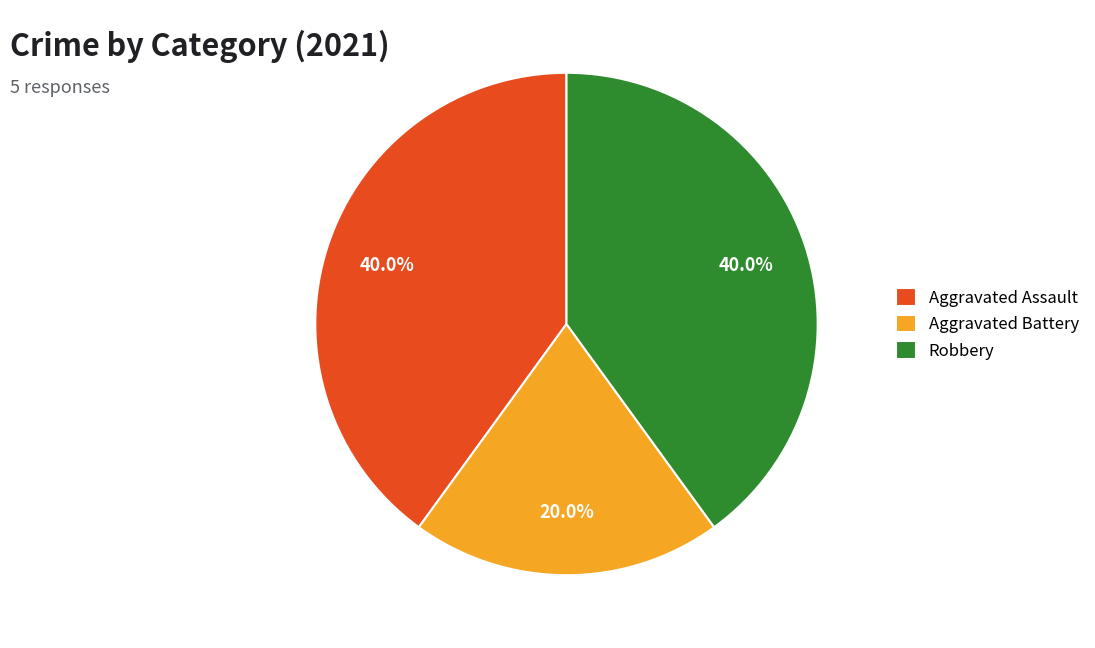

Count the number of slices in the pie.

3